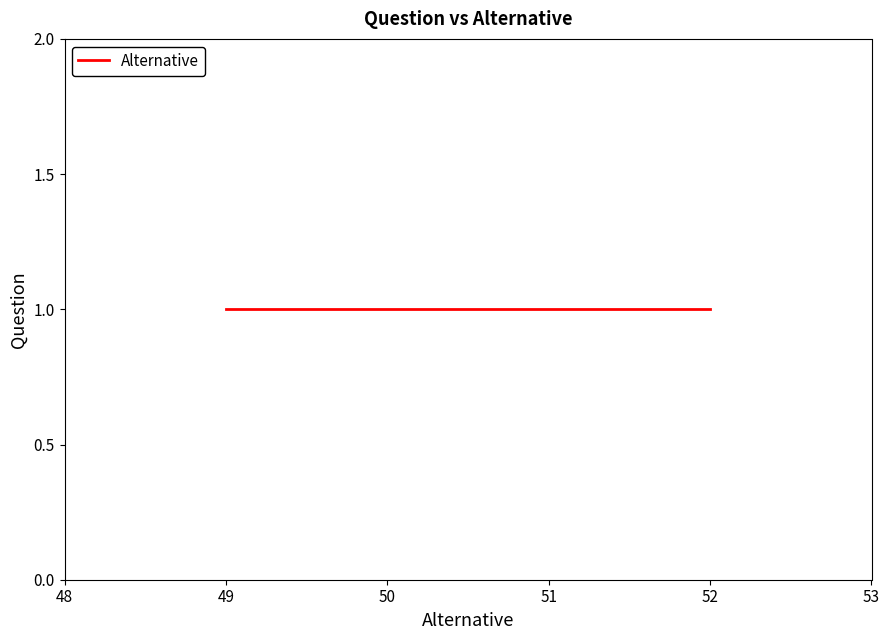

What is the maximum value shown in the chart?

52